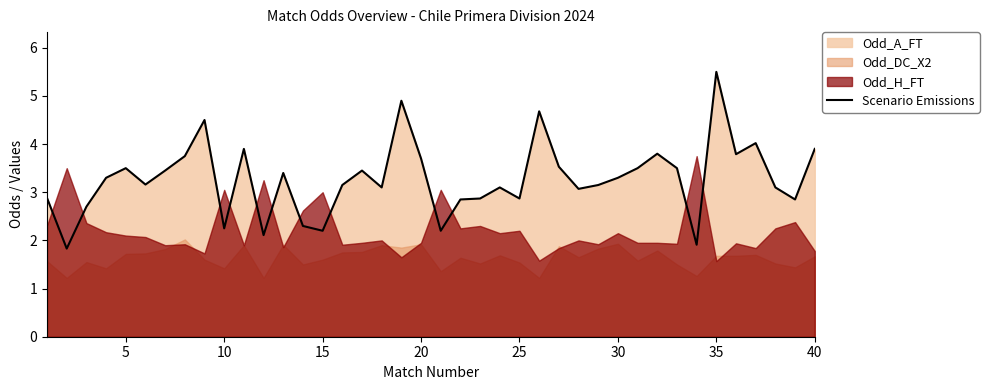

The value of Scenario Emissions at 30 is 1.2. True or false?

False